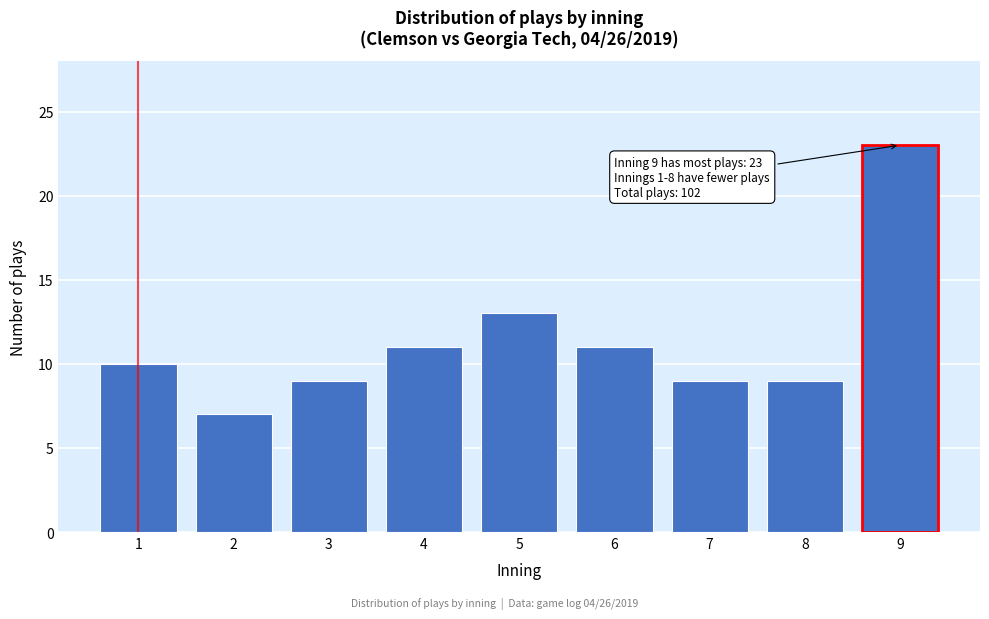

Reading right to left, transcribe all the data shown in this chart.

9=23	8=9	7=9	6=11	5=13	4=11	3=9	2=7	1=10